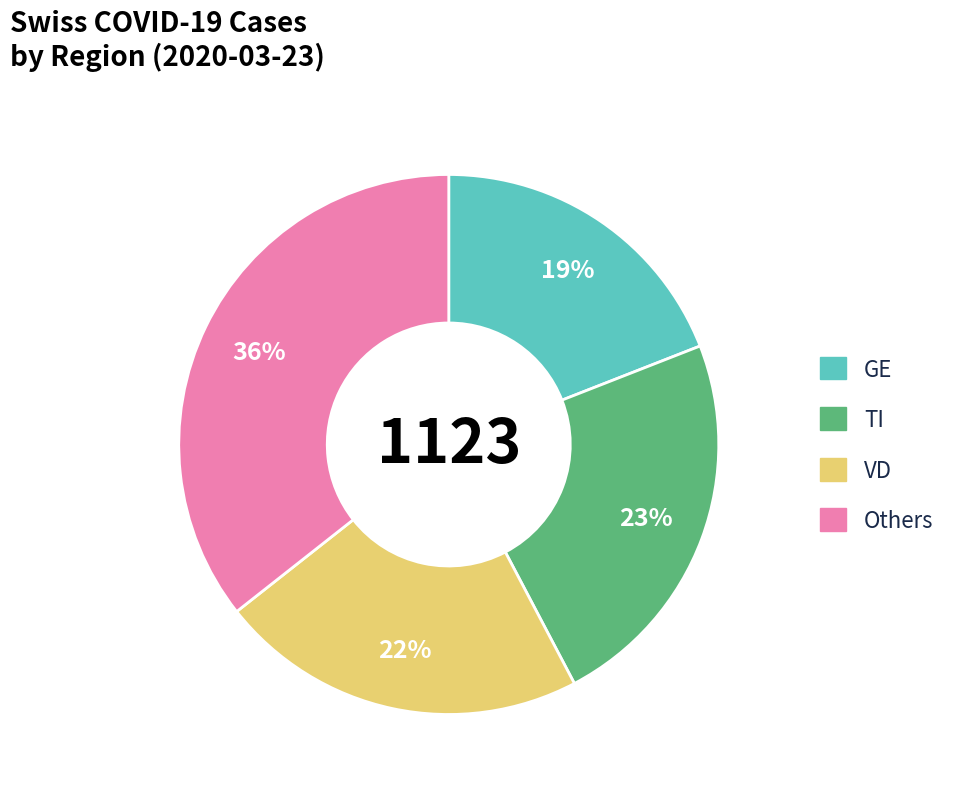

To the nearest percent, what is the difference between the largest and smallest slice percentages?

17%